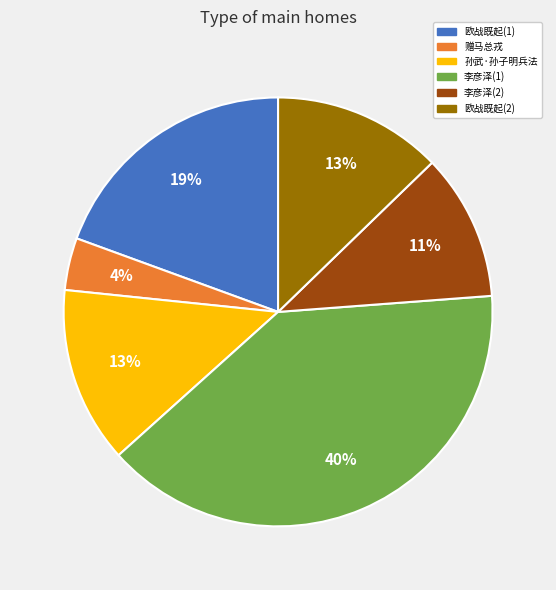

Is it true that 孙武·孙子明兵法 is 13% of the pie?

True